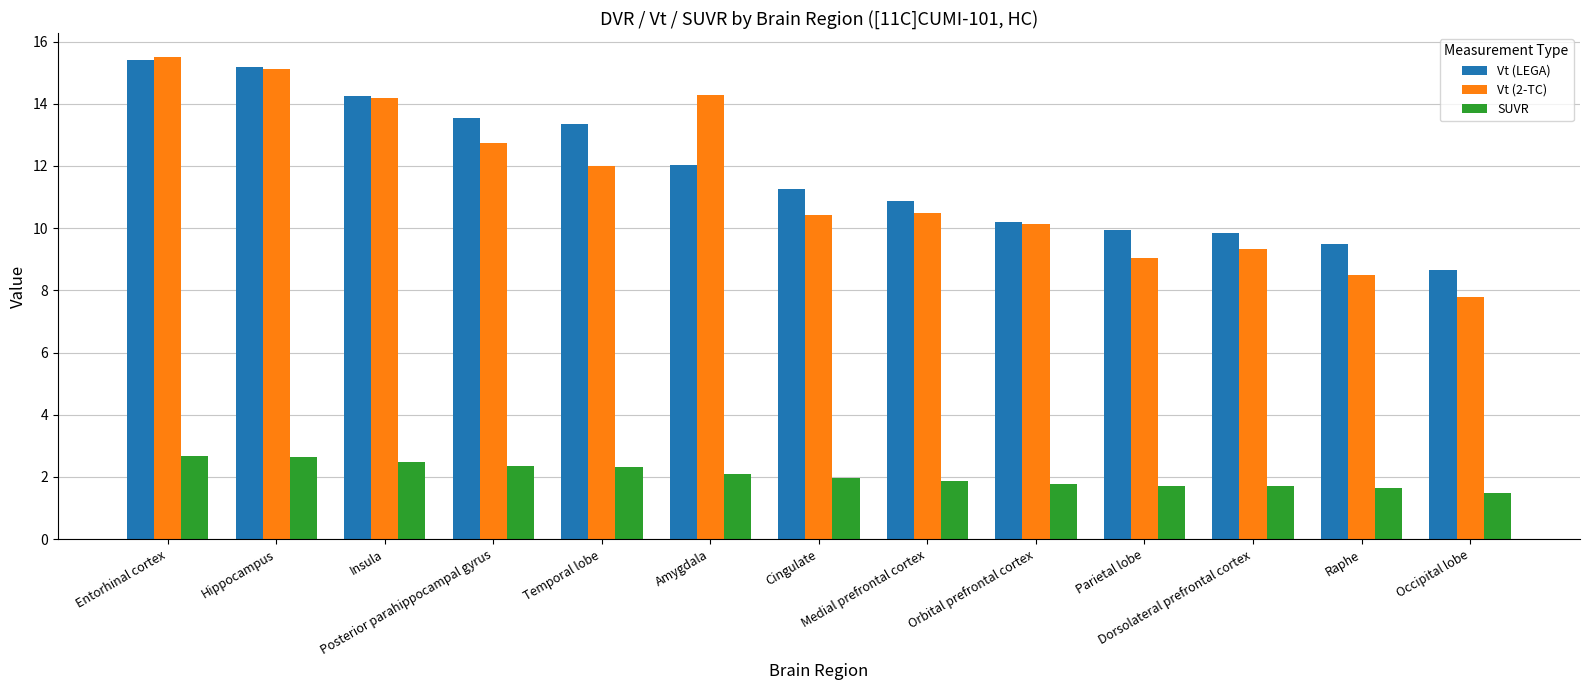

The SUVR series shows 2.7 at Entorhinal cortex. True or false?

True